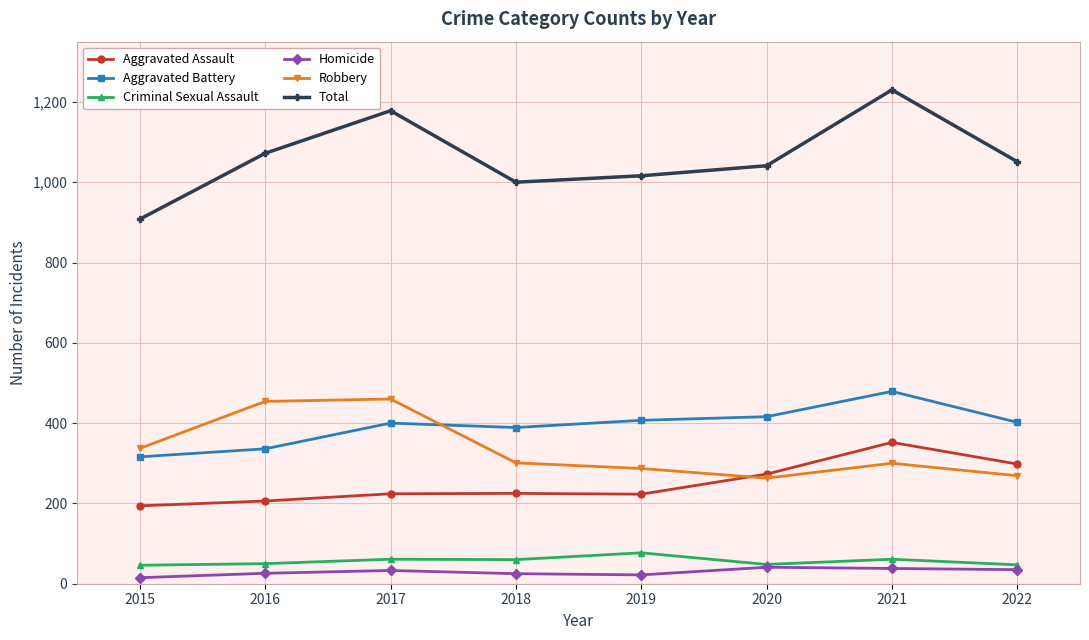

At how many categories does at least one series exceed 461?

8